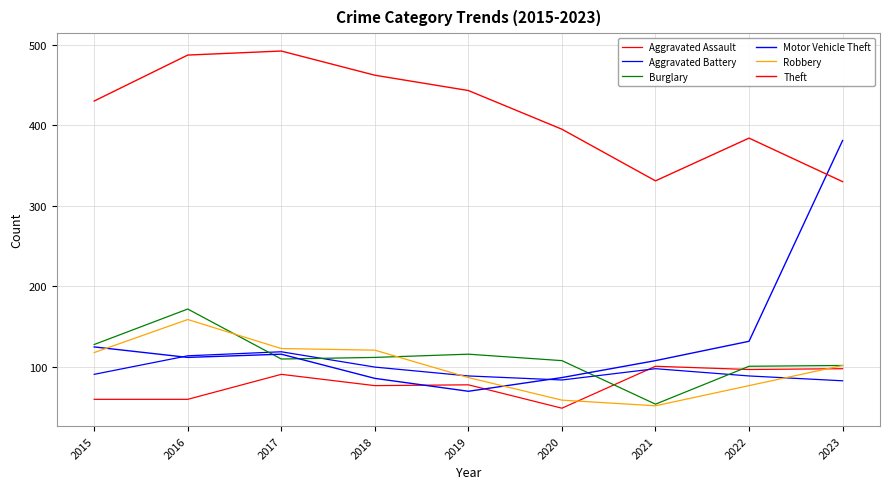

What is the average value of the Theft series?

417